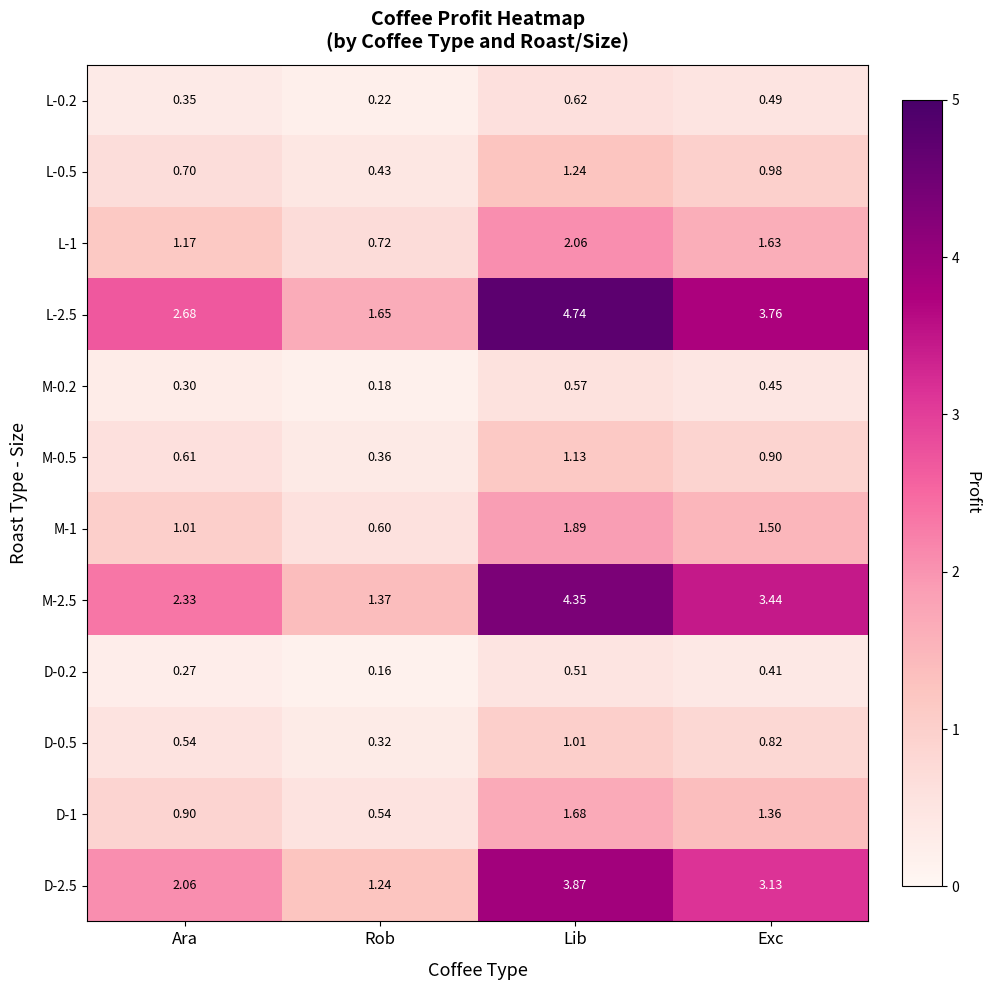

Rank the categories by M-0.5 value from lowest to highest.

Rob, Ara, Exc, Lib